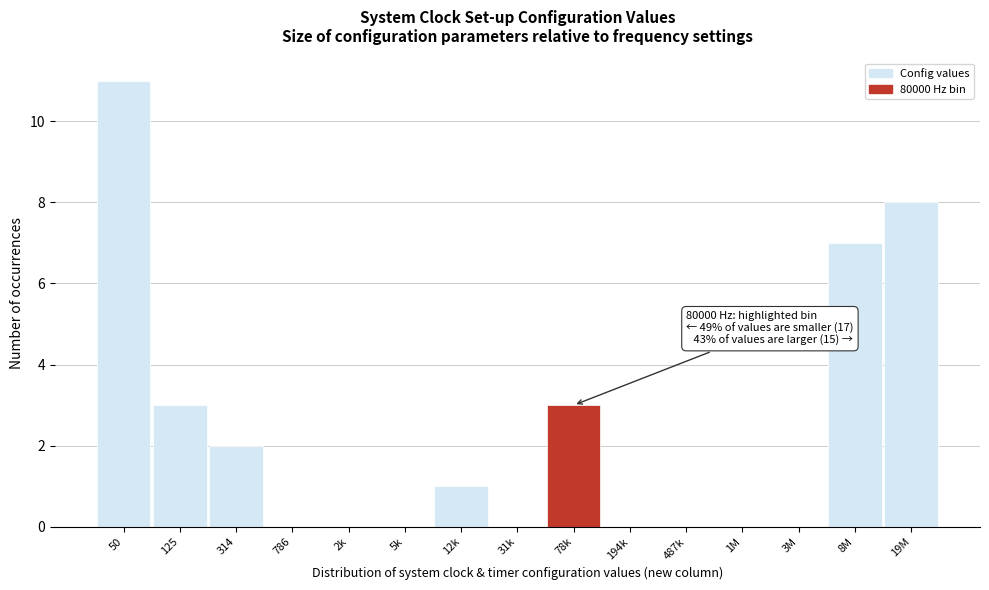

Reading left to right, list all the values displayed in this chart.

50=11	125=3	314=2	786=0	2k=0	5k=0	12k=1	31k=0	78k=3	194k=0	487k=0	1M=0	3M=0	8M=7	19M=8